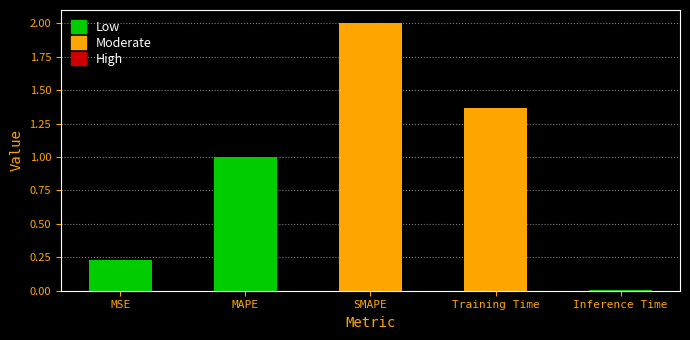

Reading left to right, list all the values displayed in this chart.

0.2	1.0	2.0	1.4	0.0